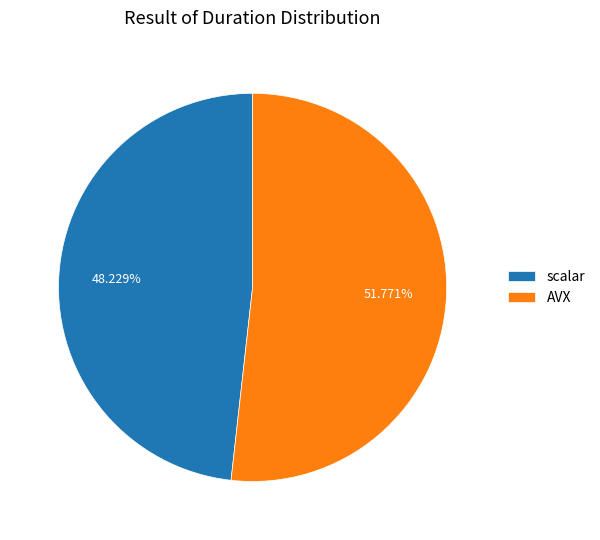

Which category has the biggest portion of the pie?

AVX